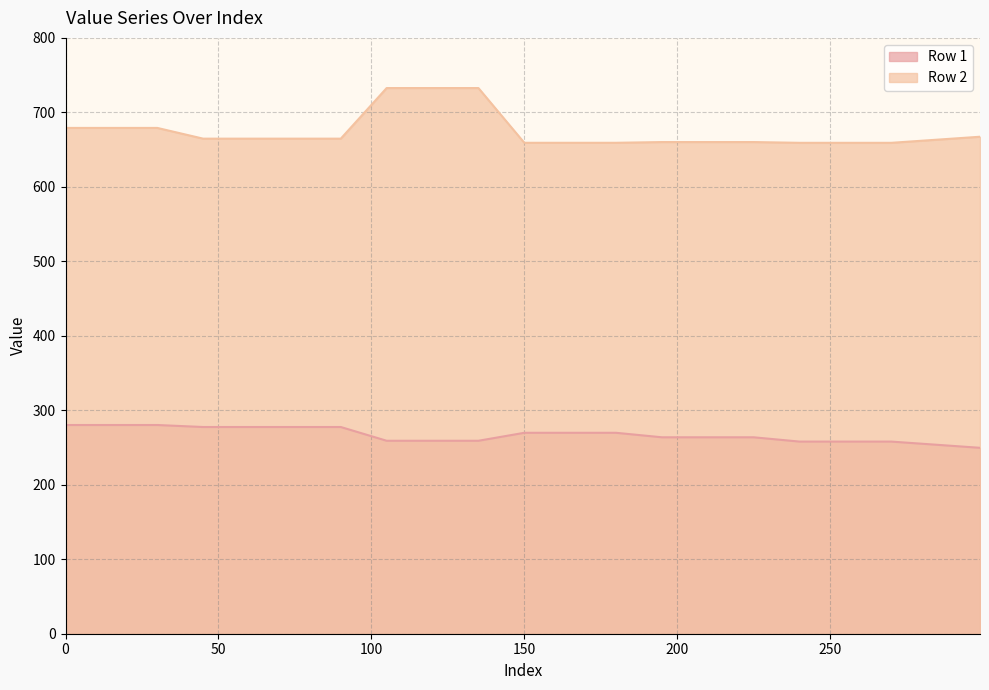

How many distinct data groups are displayed?

2